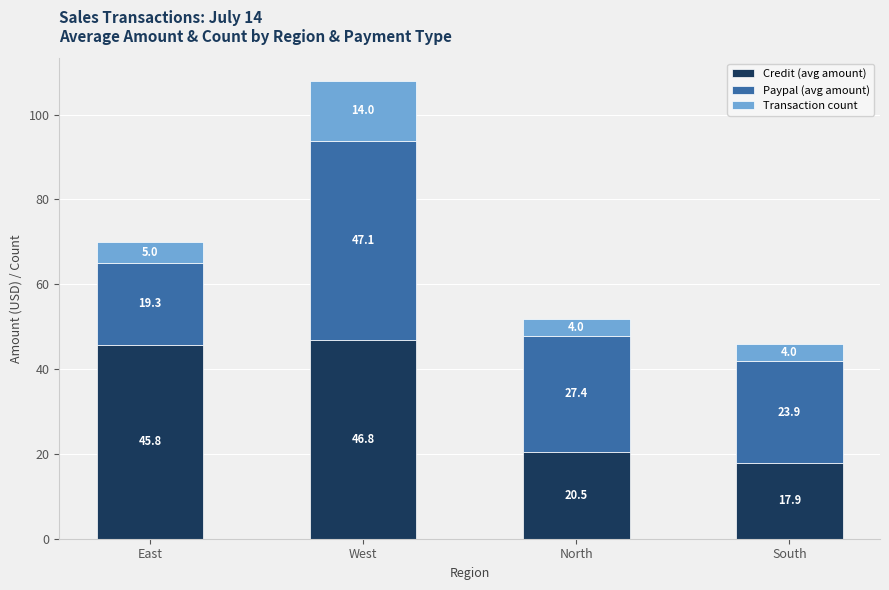

What is the minimum value for Credit (avg amount)?

17.9